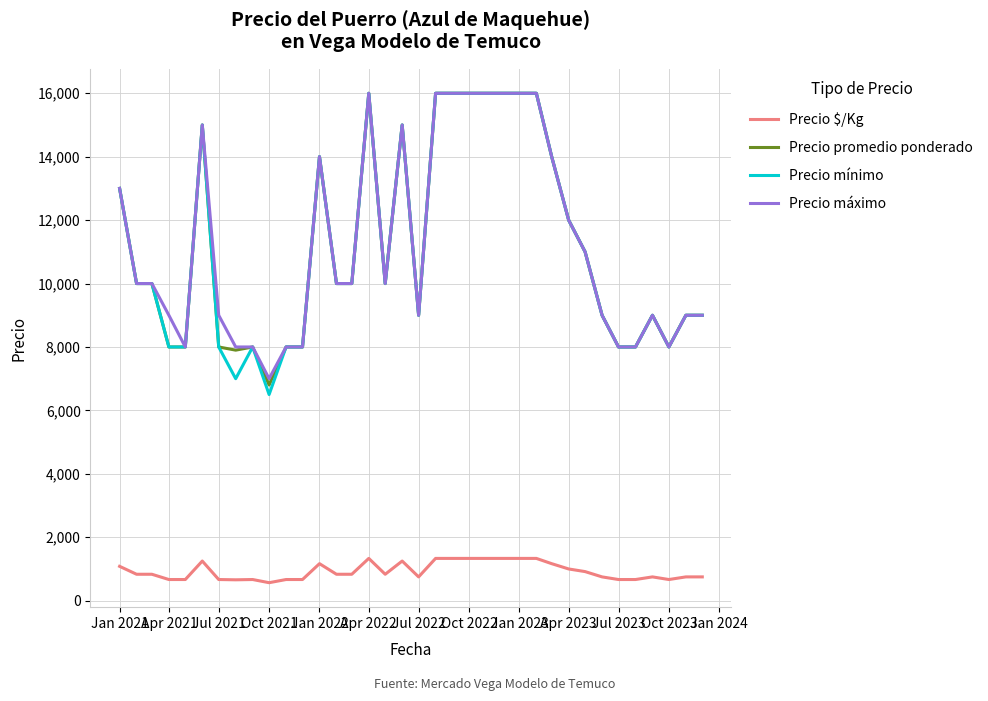

True or false: Precio mínimo and Precio $/Kg intersect in this chart.

False